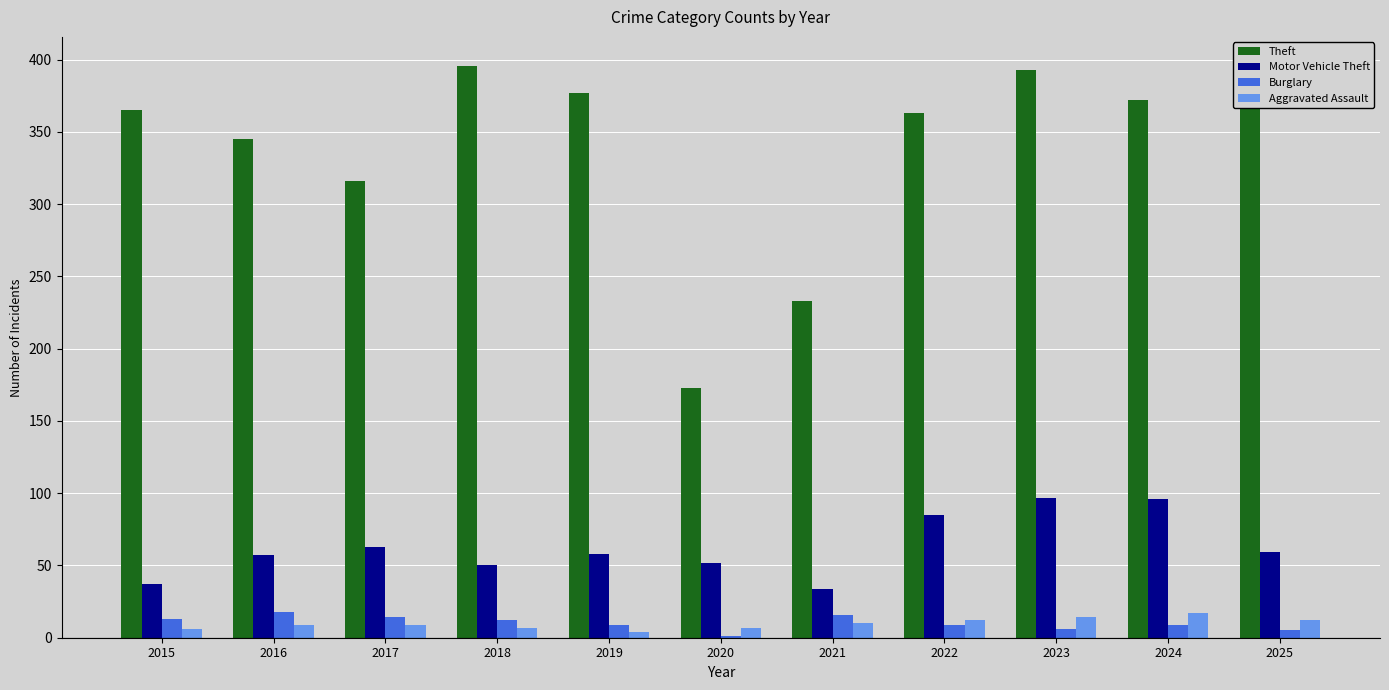

What is the total value across all series at 2018?

465